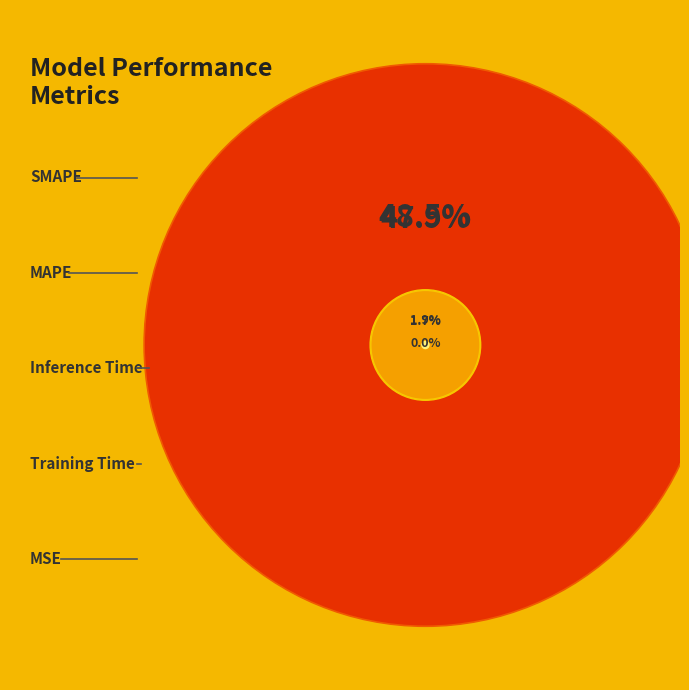

The MSE slice represents 0% of the pie. True or false?

True